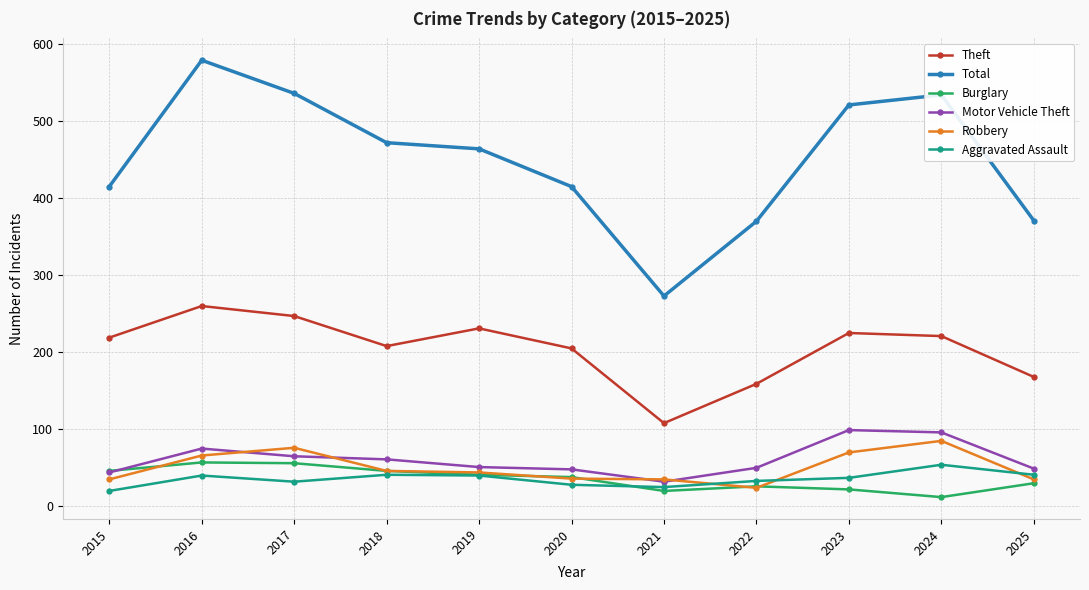

At how many categories does at least one series exceed 280?

10